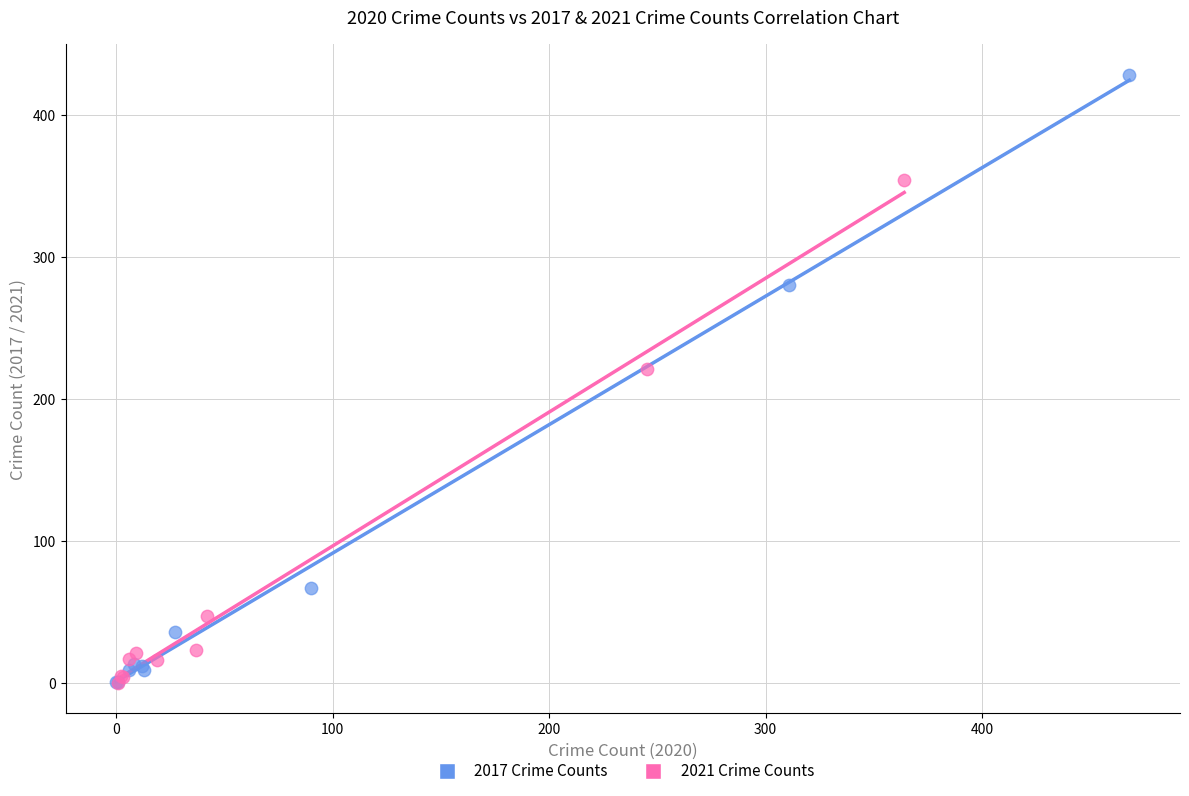

Which series reaches the maximum Y coordinate?

2017 Crime Counts